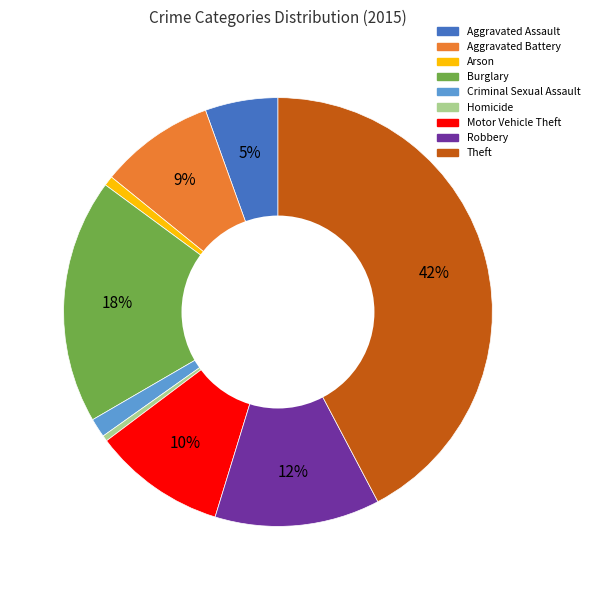

Count the number of slices in the pie.

9